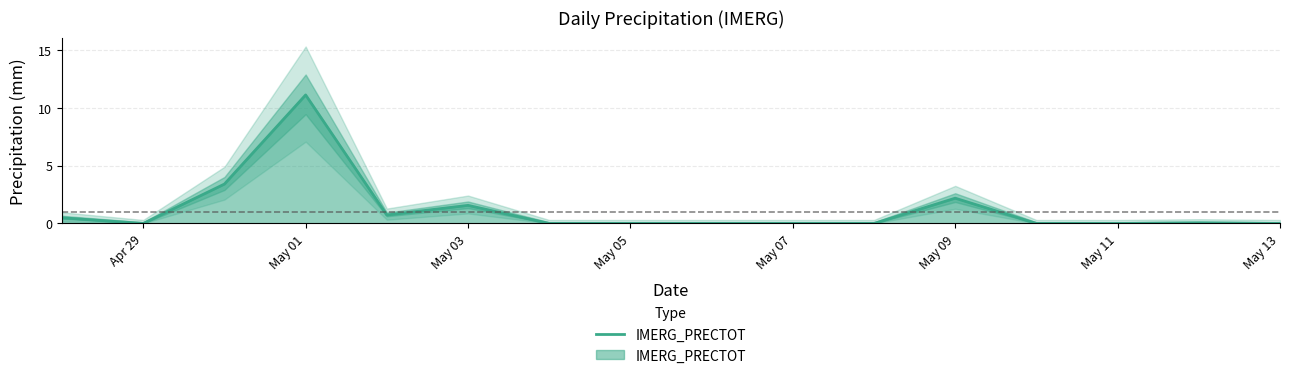

True or false: there are more than 1 points higher than both neighbors.

True